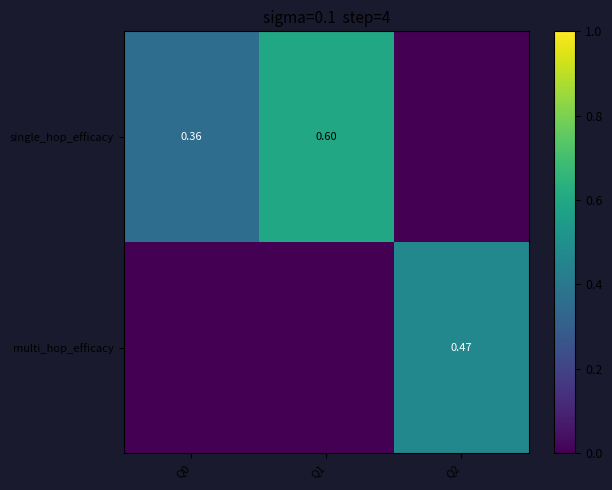

The multi_hop_efficacy series shows 0.6 at Q2. True or false?

False